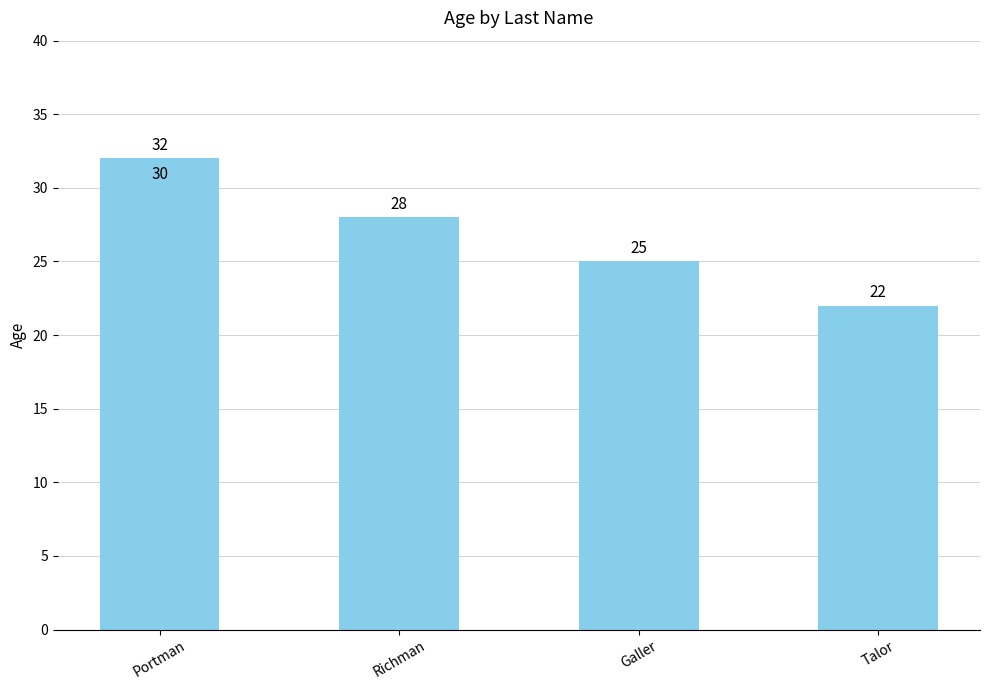

What is the approximate value at Portman, to the nearest 10?

30